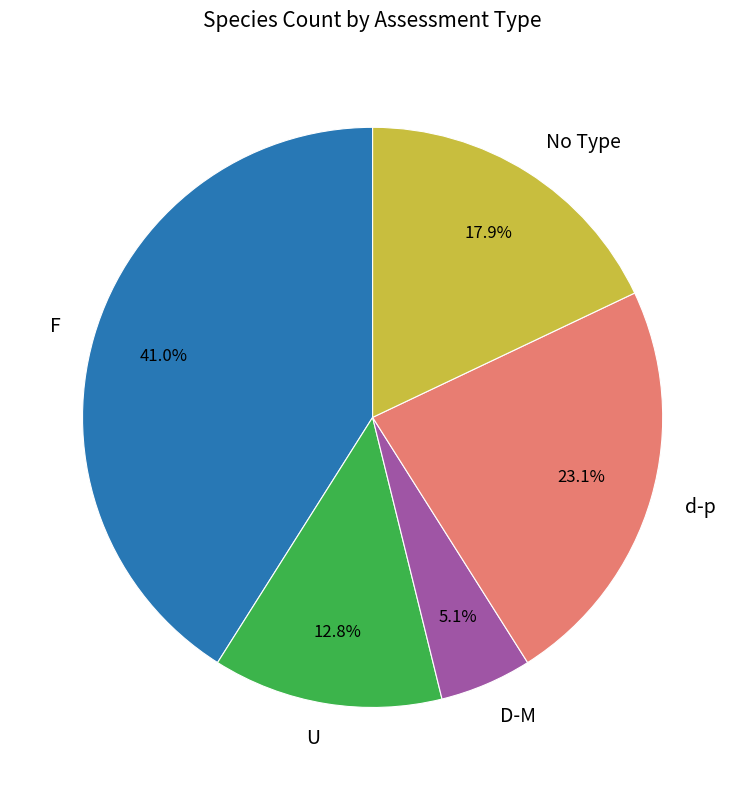

What is the largest slice in the pie chart?

F